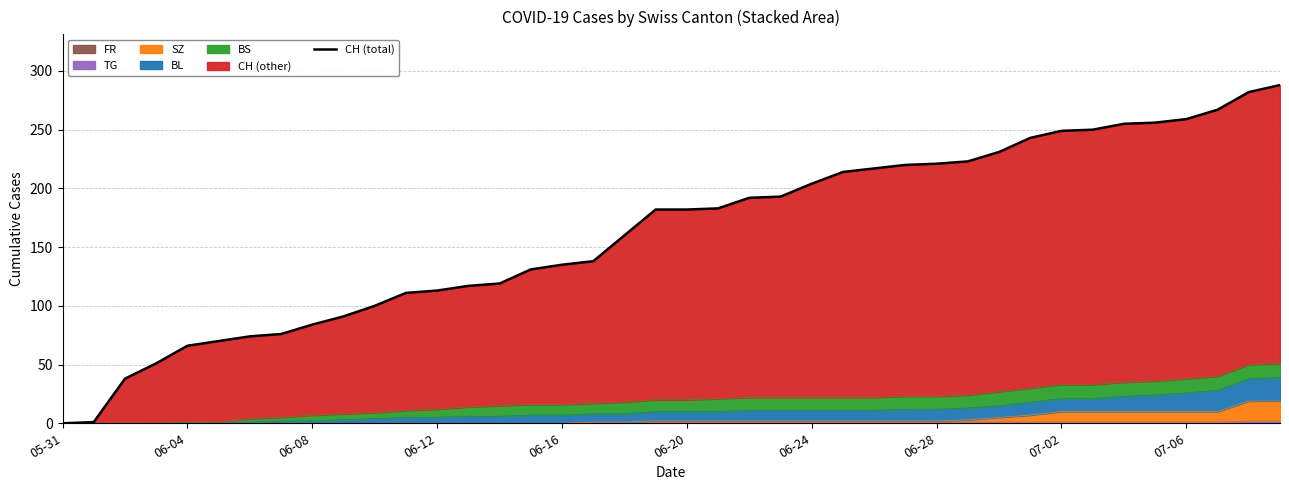

At which category does the chart reach its minimum across all series?

05-31